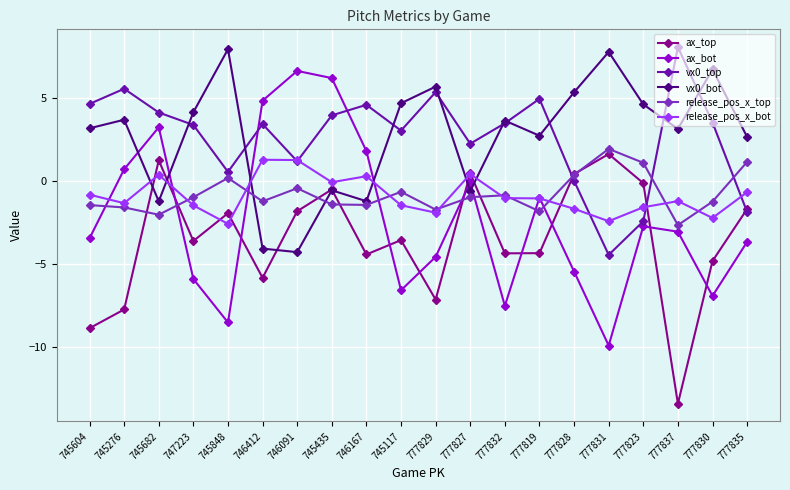

True or false: vx0_top and ax_top intersect in this chart.

True